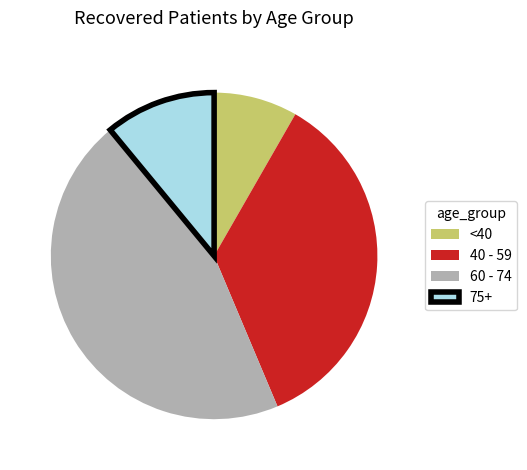

What is the largest slice in the pie chart?

60 - 74